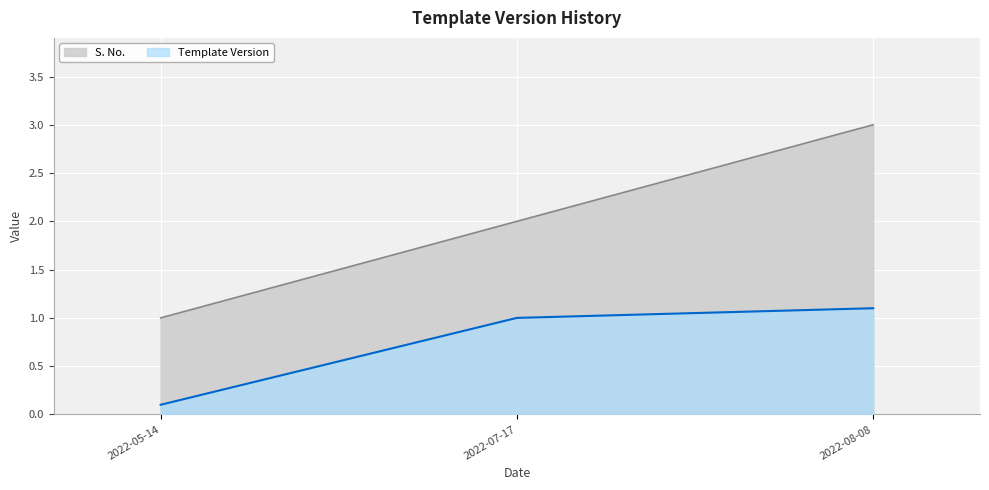

Count the S. No. values in the range 1 to 3.

3